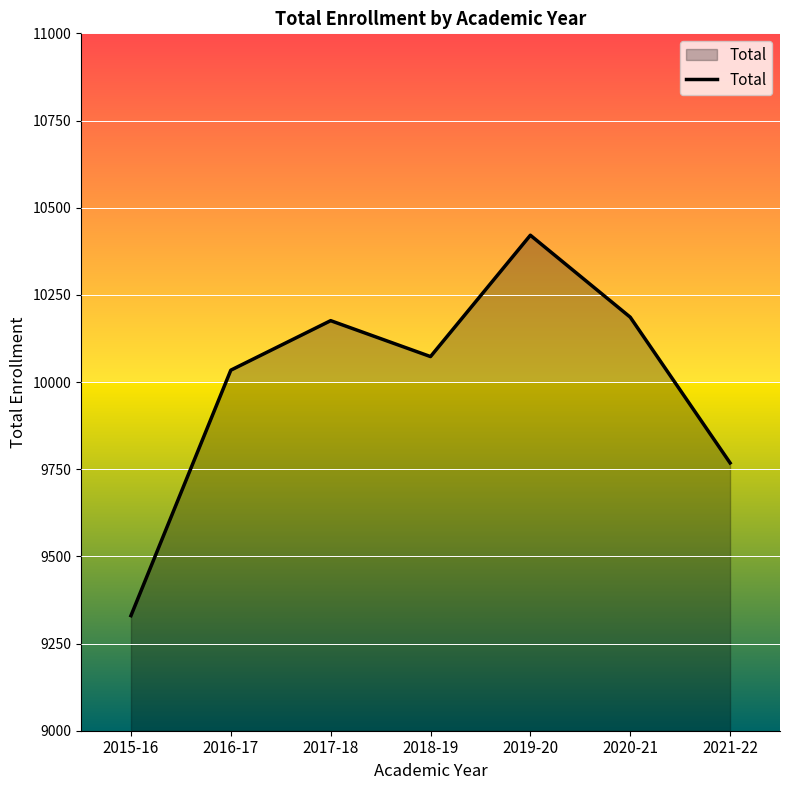

How many lines are shown in the chart?

1